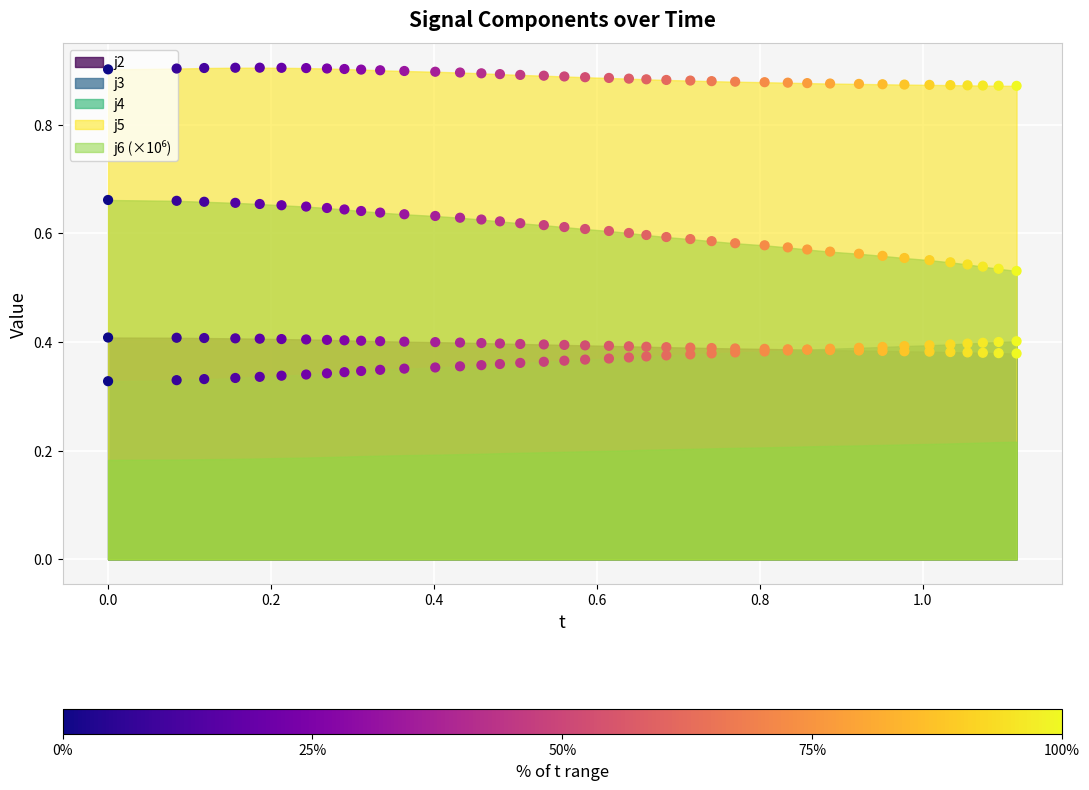

Which series contains the lowest Y value?

j2